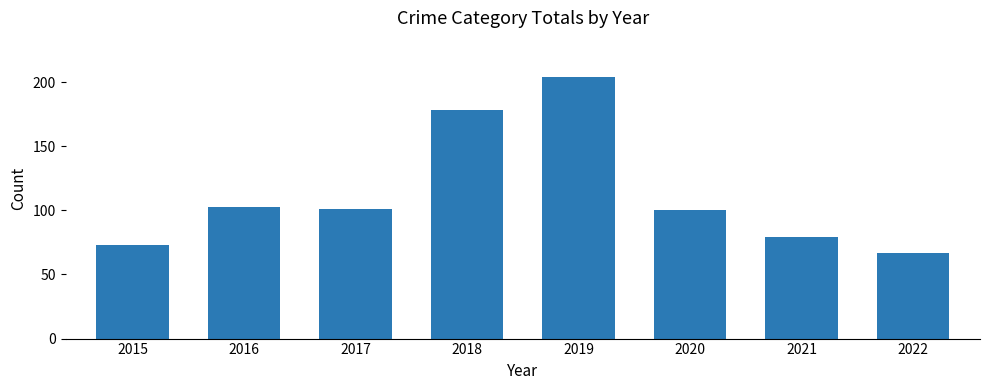

How many bars are there in total?

8